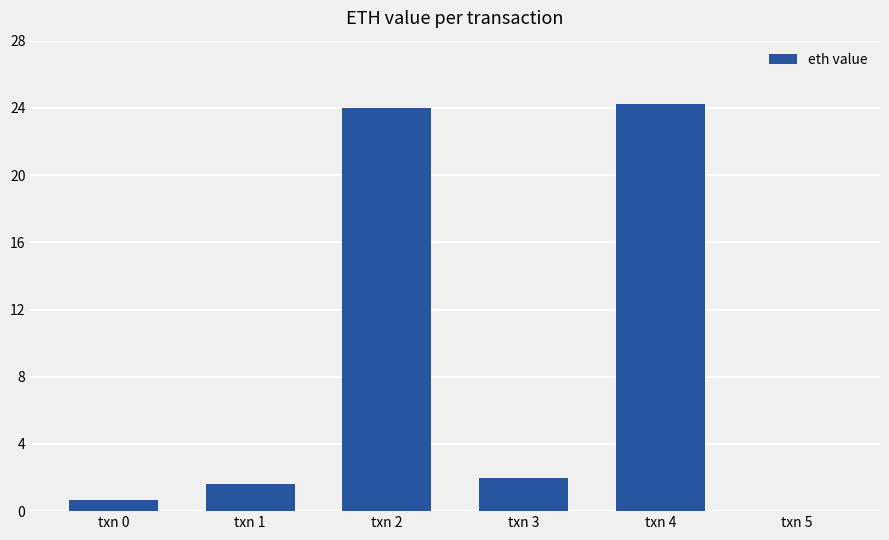

Which label corresponds to the largest value in the chart?

txn 4